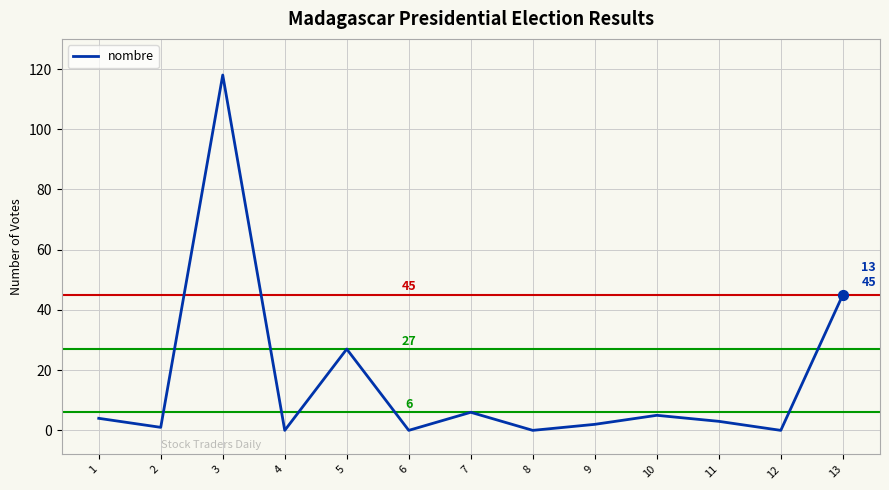

What is the change in value from 5 to 11?

-24